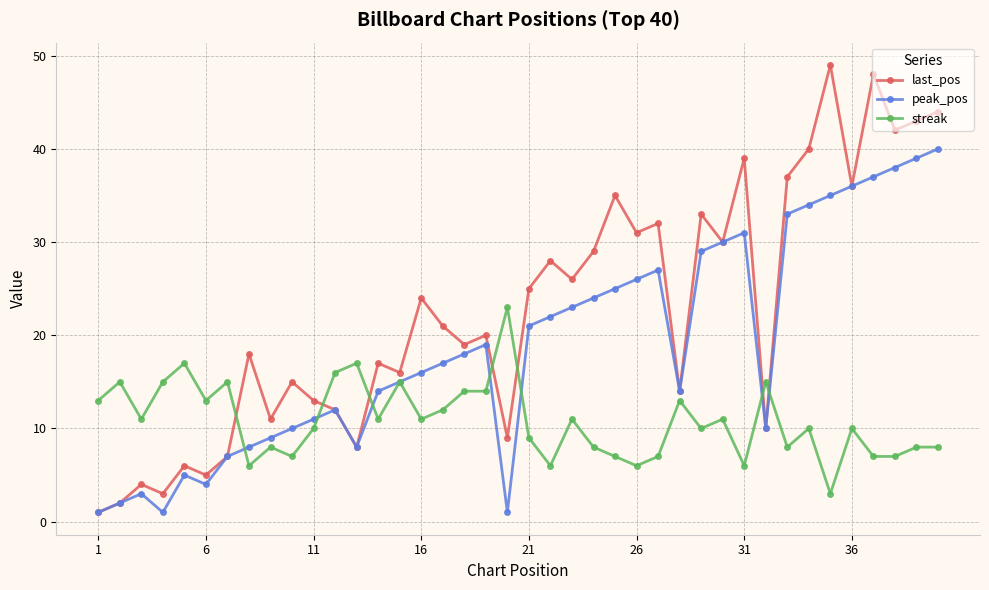

What is the highest value of the streak series?

23